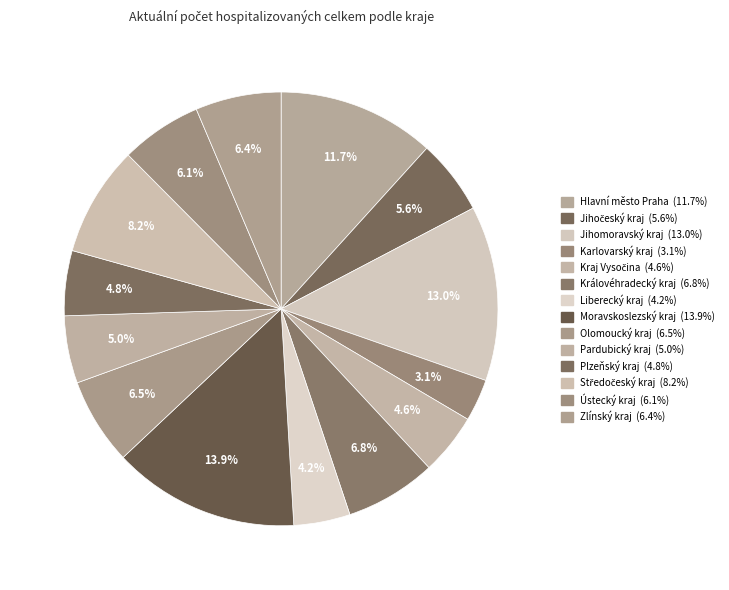

What is the ratio of the value at Olomoucký kraj to the value at Karlovarský kraj?

2.1